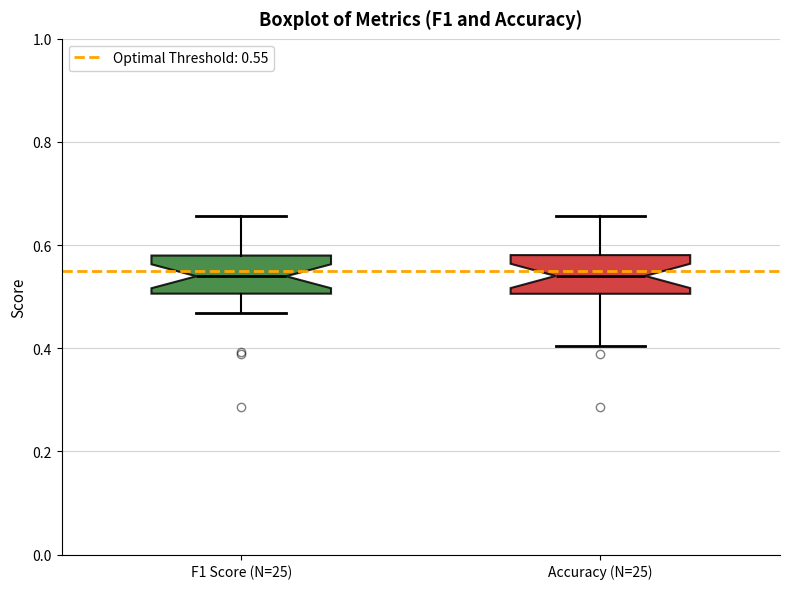

Where does the median line of the box for Accuracy (N=25) sit on the y-axis? The values are not printed on the chart, so give them approximately, as read against the axis.

0.54